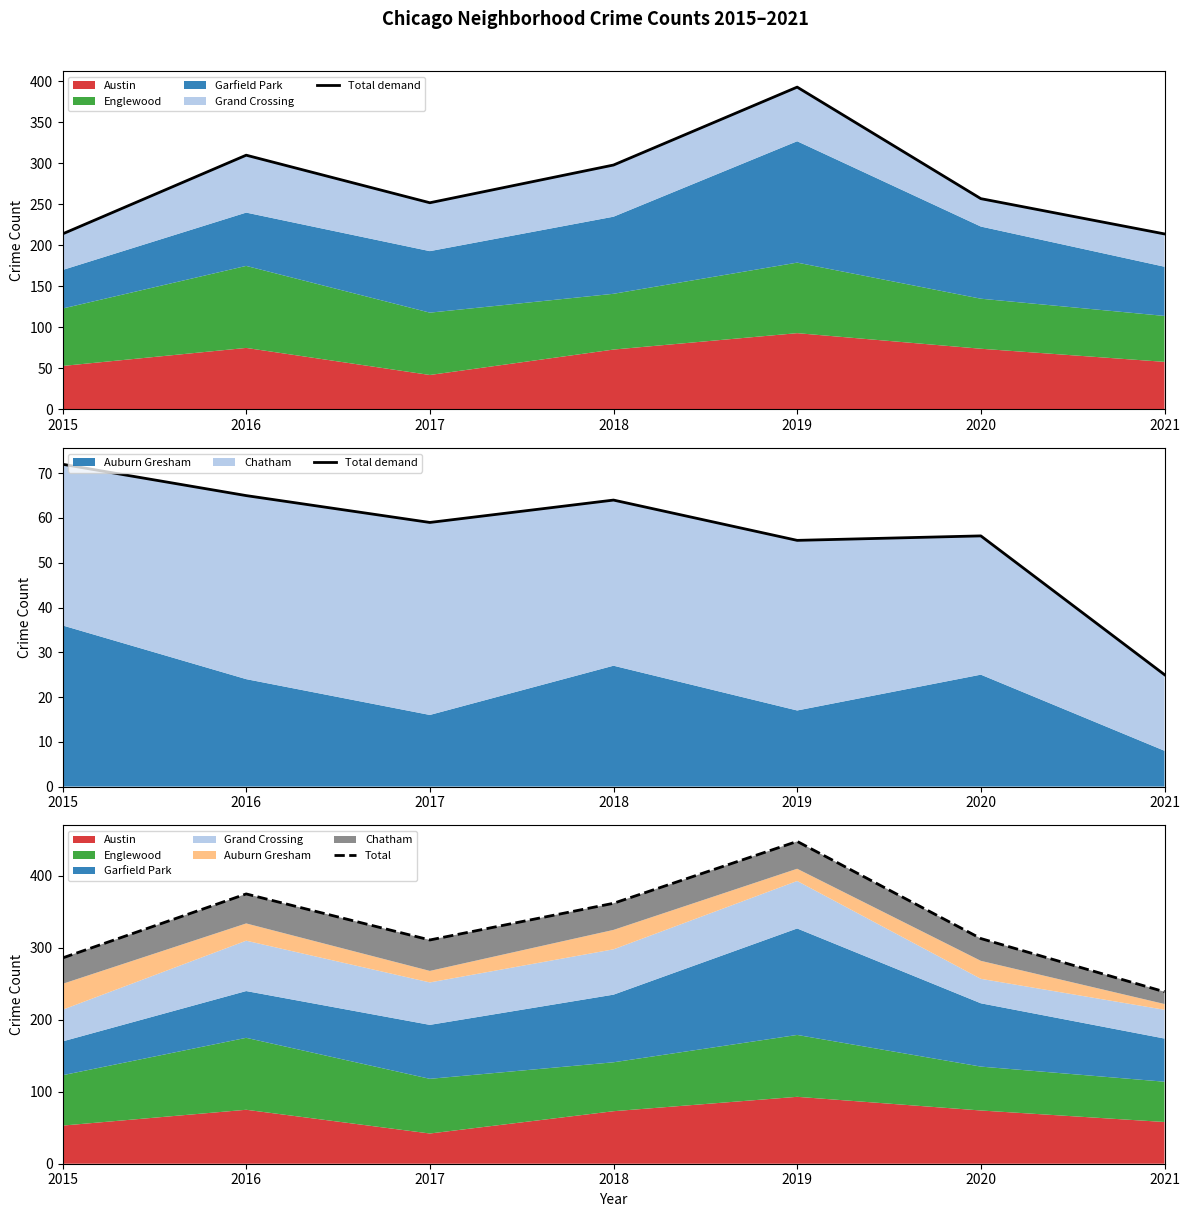

How many interior local peaks does the Total demand series have?

2